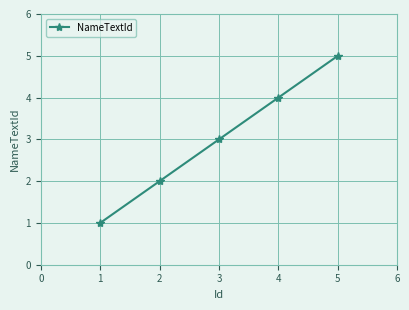

True or false: there are more than 0 points higher than both neighbors.

False